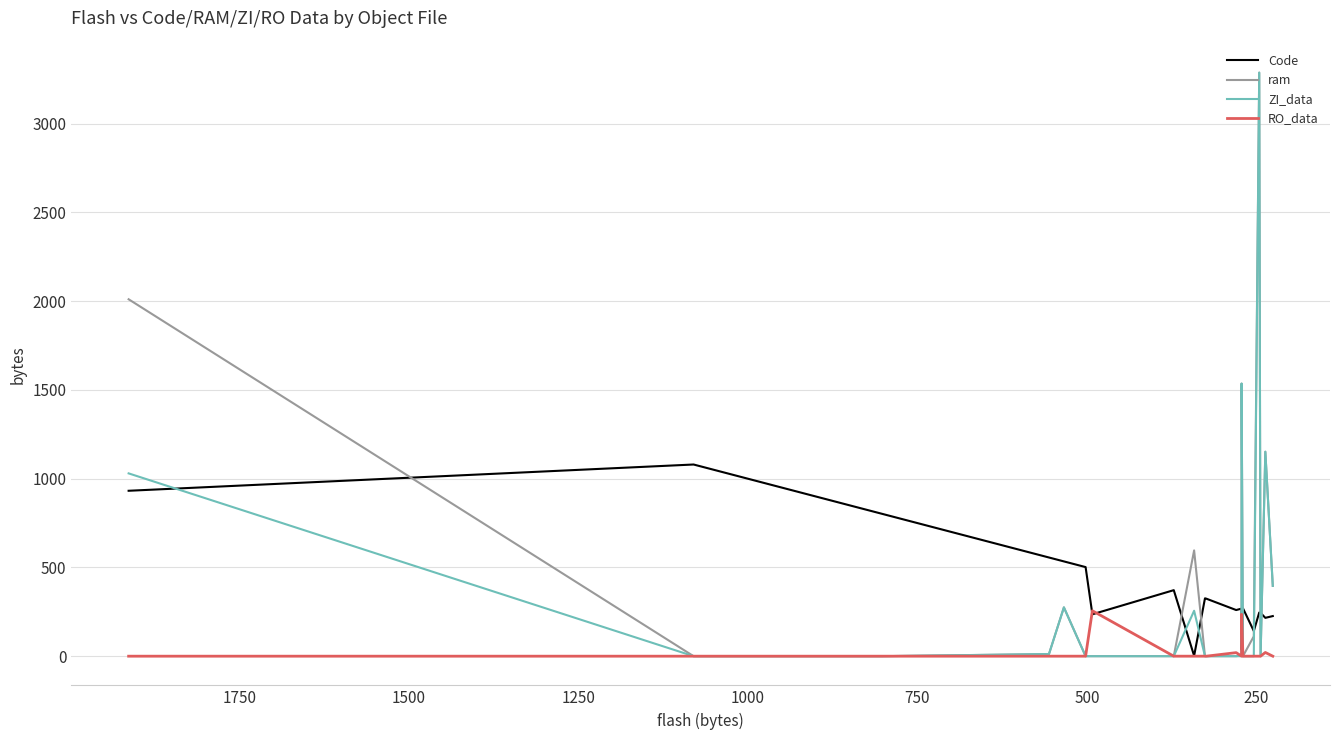

In RO_data, how many points are lower than both neighbors (excluding endpoints)?

1